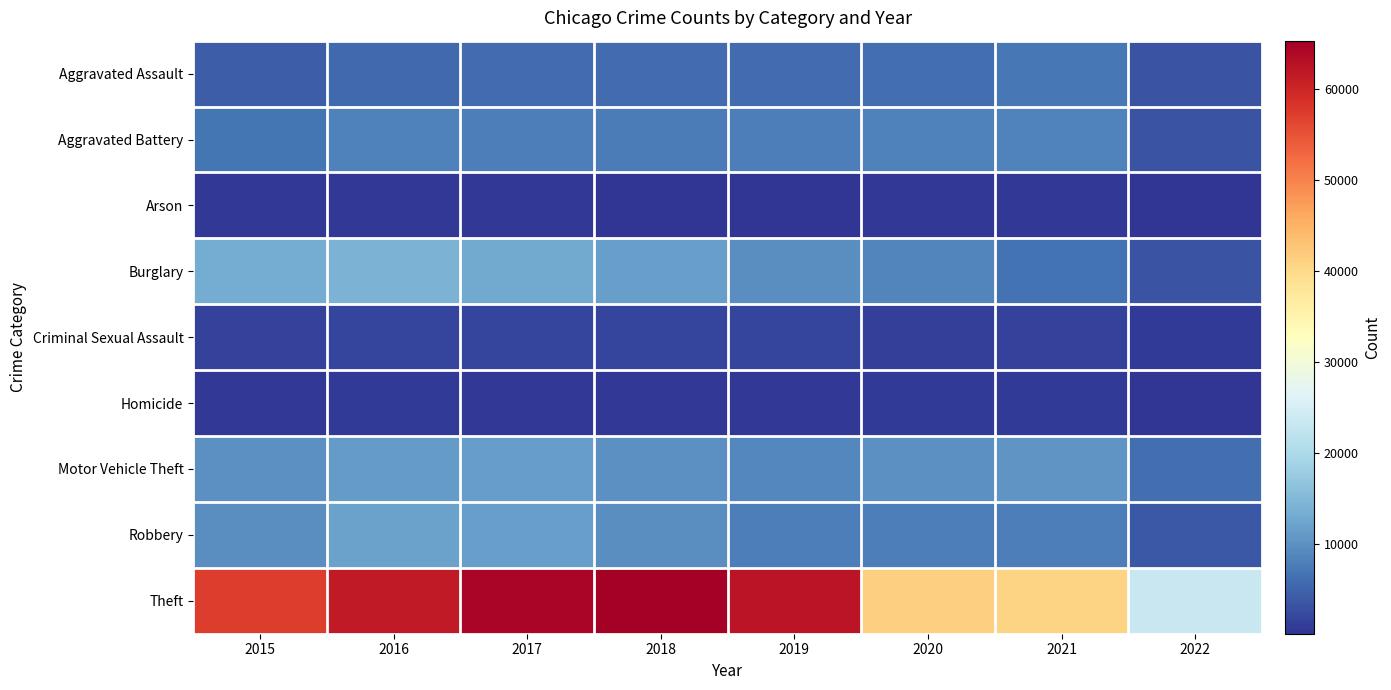

Reading left to right, extract all data points from this chart.

Aggravated Assault: 2015=4480	2016=5712	2017=5793	2018=6001	2019=5840	2020=6263	2021=7241	2022=3323
Aggravated Battery: 2015=7018	2016=8085	2017=7845	2018=7735	2019=7857	2020=8319	2021=8348	2022=3416
Arson: 2015=448	2016=515	2017=444	2018=373	2019=376	2020=589	2021=526	2022=187
Burglary: 2015=13184	2016=14289	2017=13001	2018=11746	2019=9639	2020=8753	2021=6652	2022=3407
Criminal Sexual Assault: 2015=1654	2016=1805	2017=1924	2018=1963	2019=1859	2020=1433	2021=1667	2022=807
Homicide: 2015=496	2016=786	2017=672	2018=589	2019=498	2020=785	2021=801	2022=314
Motor Vehicle Theft: 2015=10068	2016=11286	2017=11380	2018=9983	2019=8978	2020=9953	2021=10589	2022=6149
Robbery: 2015=9638	2016=11960	2017=11880	2018=9679	2019=7994	2020=7855	2021=7919	2022=3856
Theft: 2015=57347	2016=61618	2017=64380	2018=65281	2019=62476	2020=41287	2021=40707	2022=23509